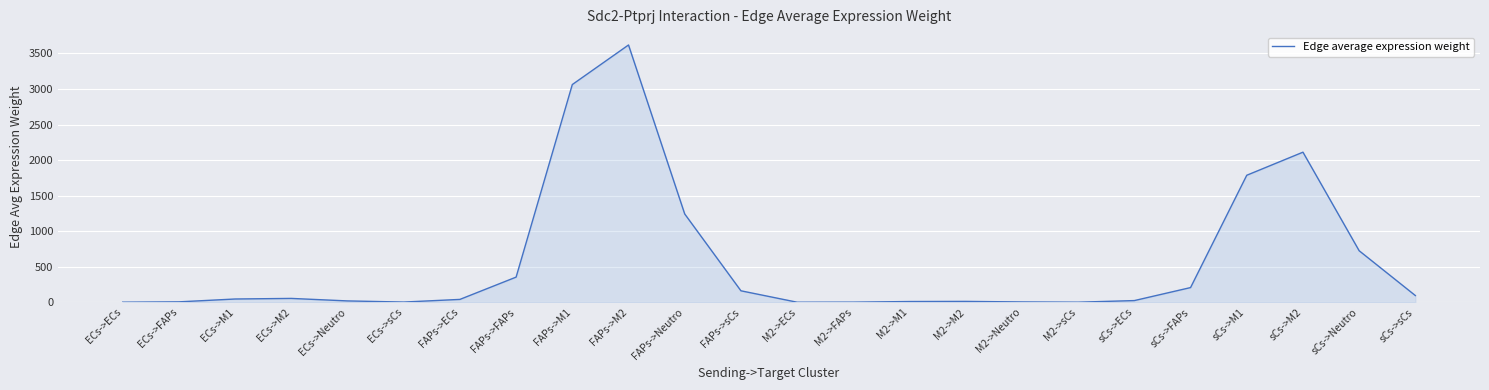

Count the number of values greater than 45.

12